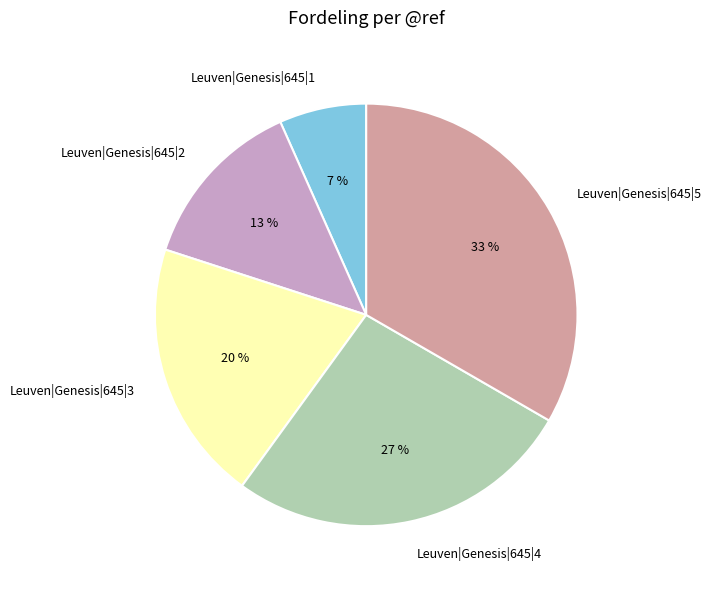

Is it true that Leuven|Genesis|645|5 is 33% of the pie?

True